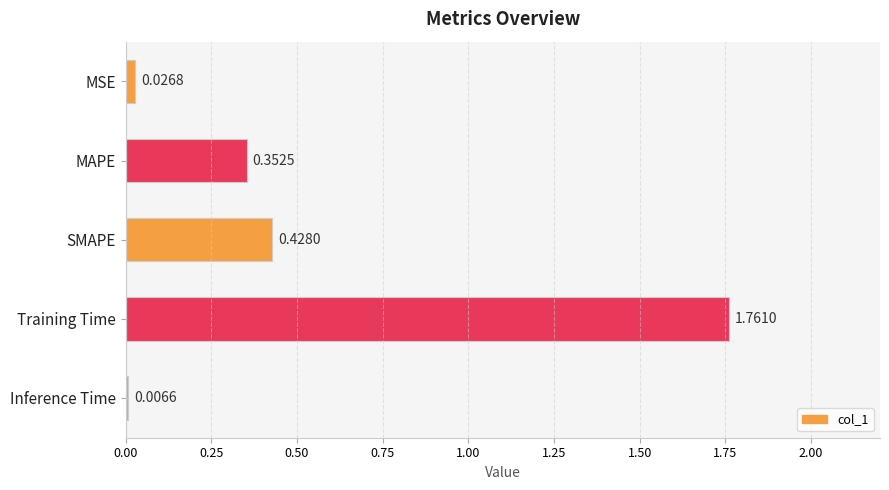

How many data points does each series have?

5